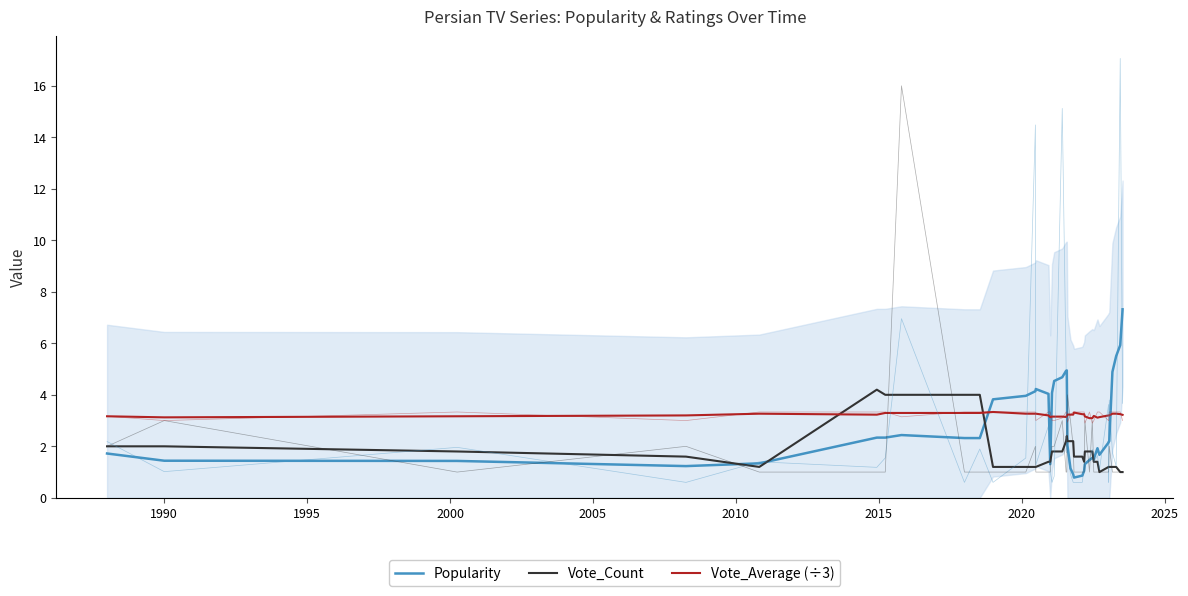

Where is the first local maximum for Vote_Average (÷3)?

2005